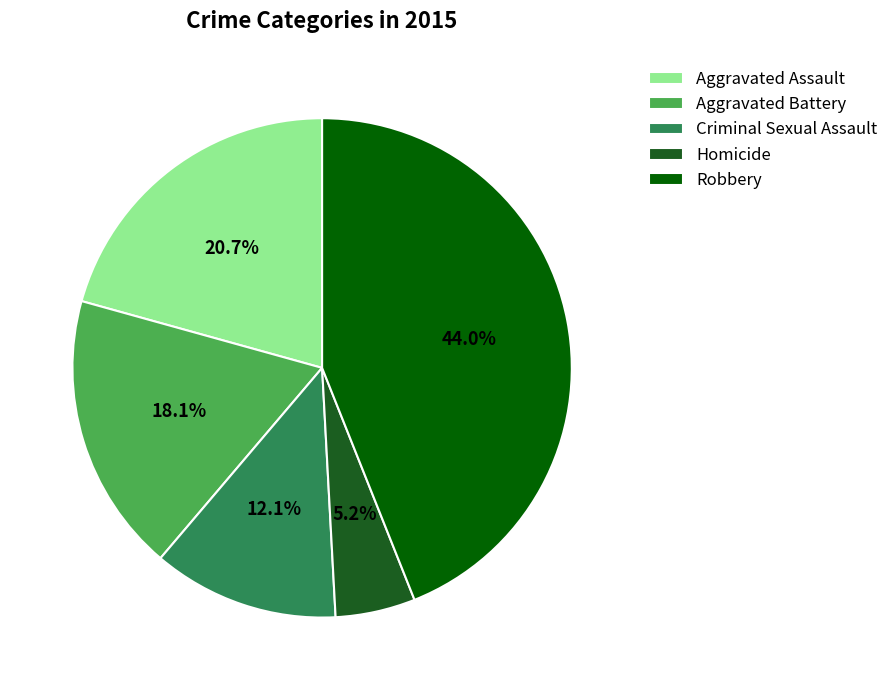

What percentage is the Robbery slice, to the nearest percent?

44%